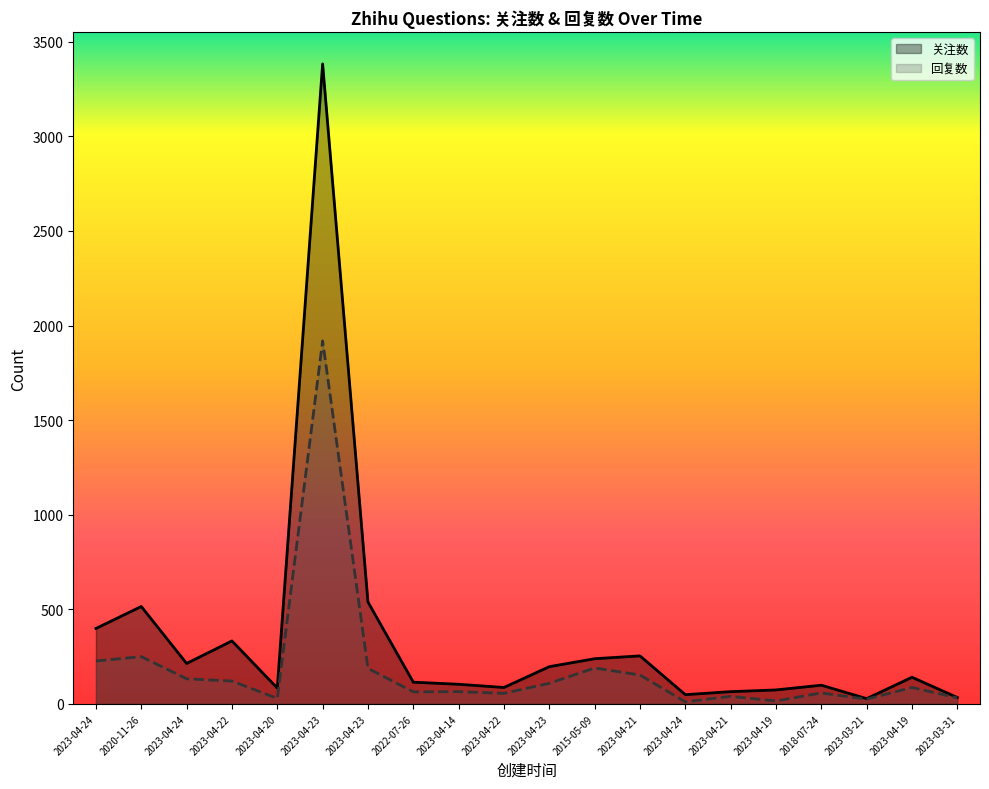

Does the chart display data point markers on the line(s)?

No